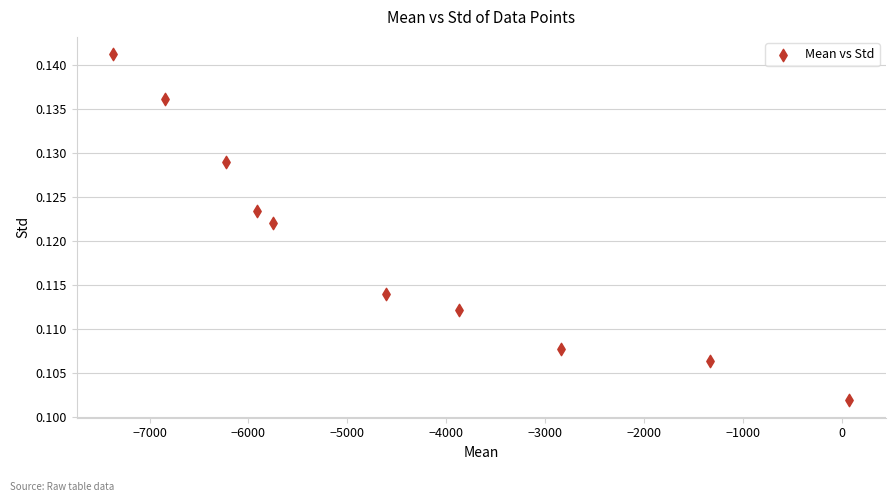

What is the range of X values (max minus min)?

7444.3